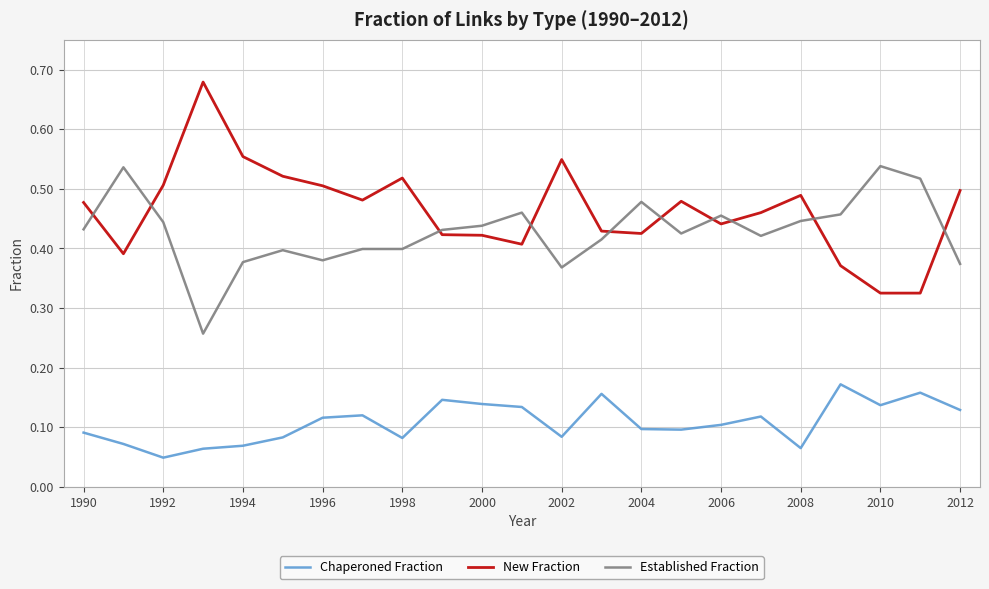

Which series has the largest total across all categories?

New Fraction